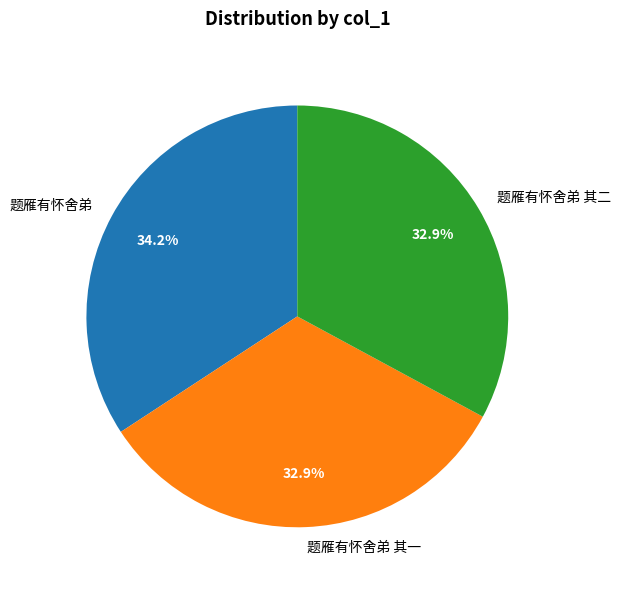

Approximately how many times larger is the value at 题雁有怀舍弟 其一 compared to 题雁有怀舍弟 其二?

1.0